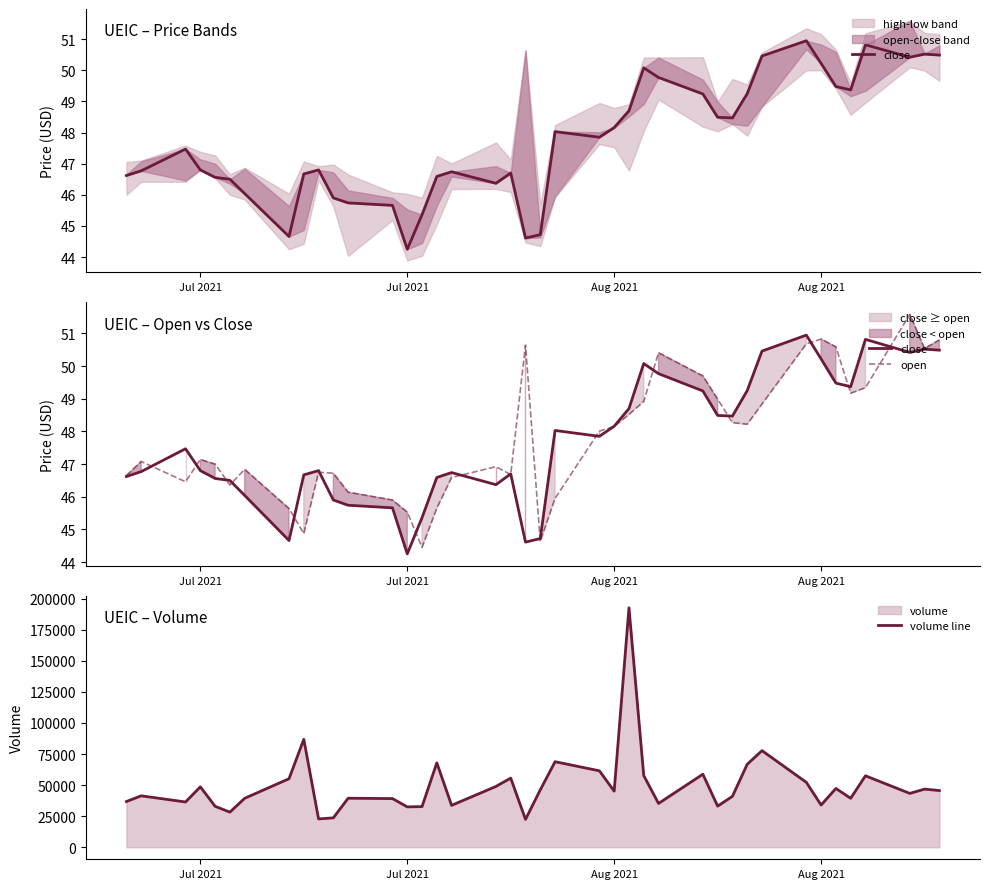

What is the value of the close point at the 28th from the left?

49.2